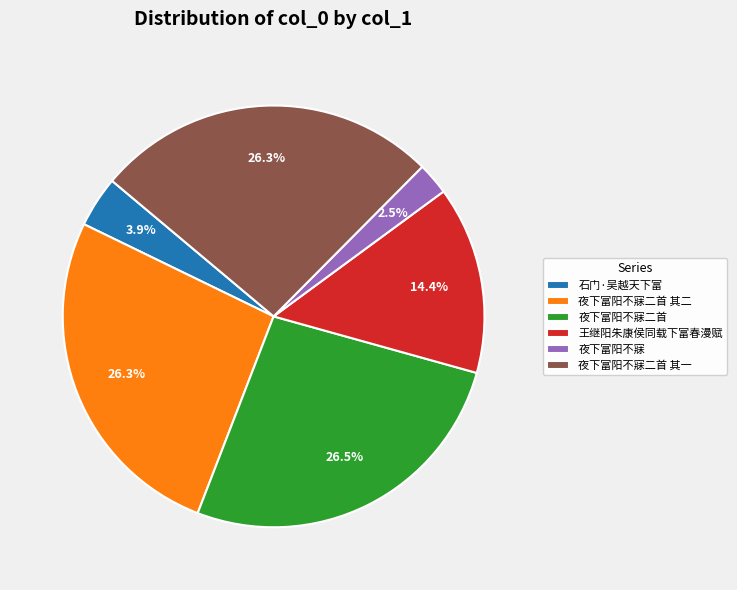

Approximately how many times larger is the value at 夜下富阳不寐二首 compared to 王继阳朱康侯同载下富春漫赋?

1.8